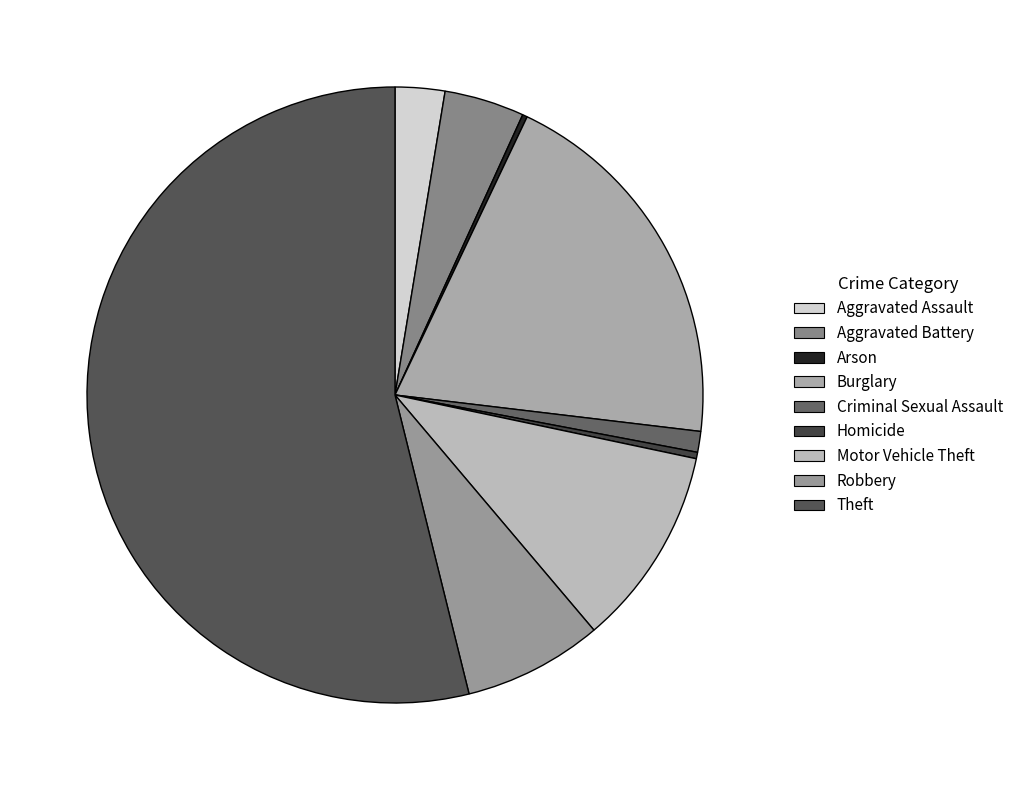

Is there a majority slice in this chart?

Yes